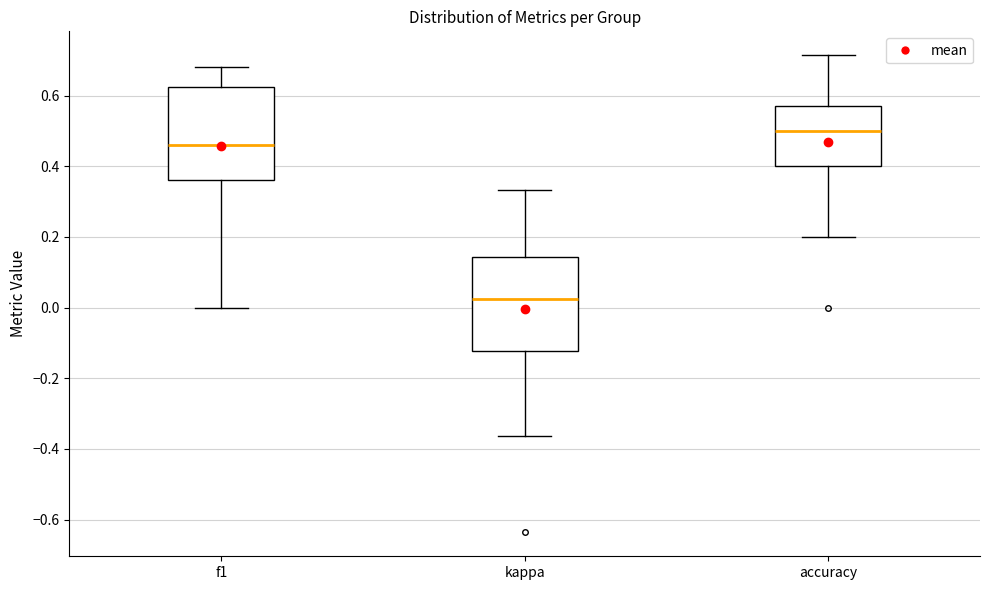

Which box has the highest median line?

accuracy